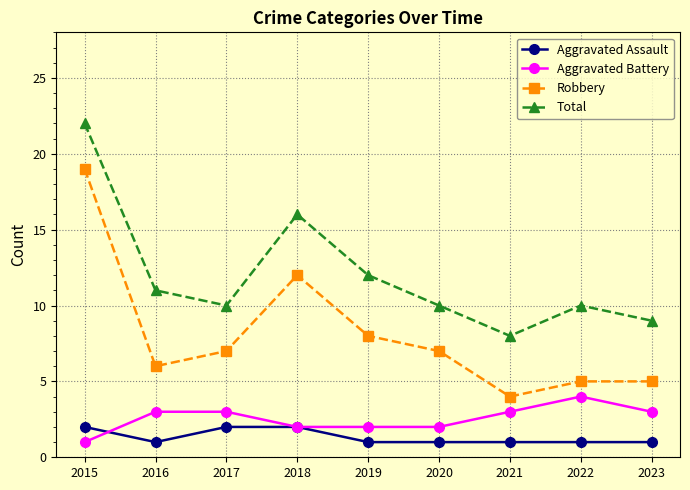

Reading left to right, transcribe all the data shown in this chart.

Aggravated Assault: 2015=2	2016=1	2017=2	2018=2	2019=1	2020=1	2021=1	2022=1	2023=1
Aggravated Battery: 2015=1	2016=3	2017=3	2018=2	2019=2	2020=2	2021=3	2022=4	2023=3
Robbery: 2015=19	2016=6	2017=7	2018=12	2019=8	2020=7	2021=4	2022=5	2023=5
Total: 2015=22	2016=11	2017=10	2018=16	2019=12	2020=10	2021=8	2022=10	2023=9